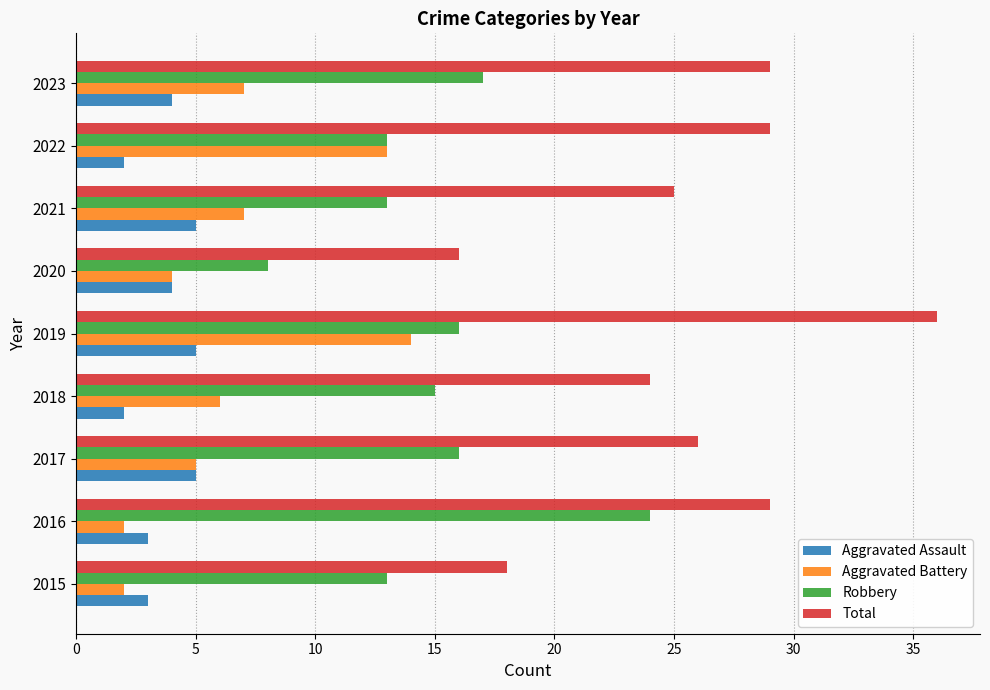

The Total series shows 29 at 2016. True or false?

True